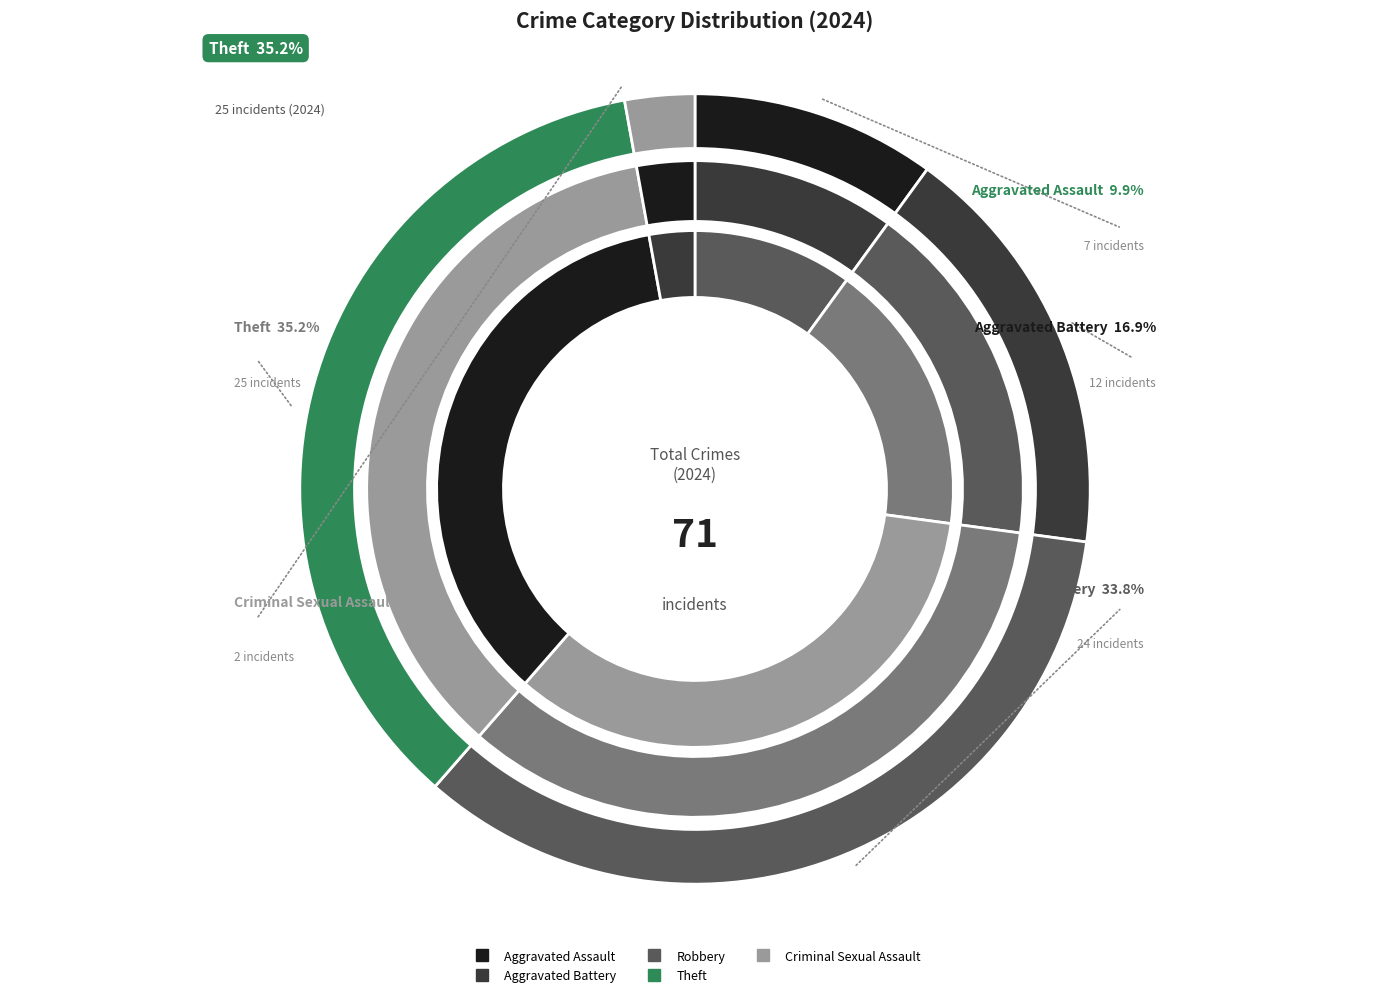

To the nearest percent, what portion does Criminal Sexual Assault represent?

3%